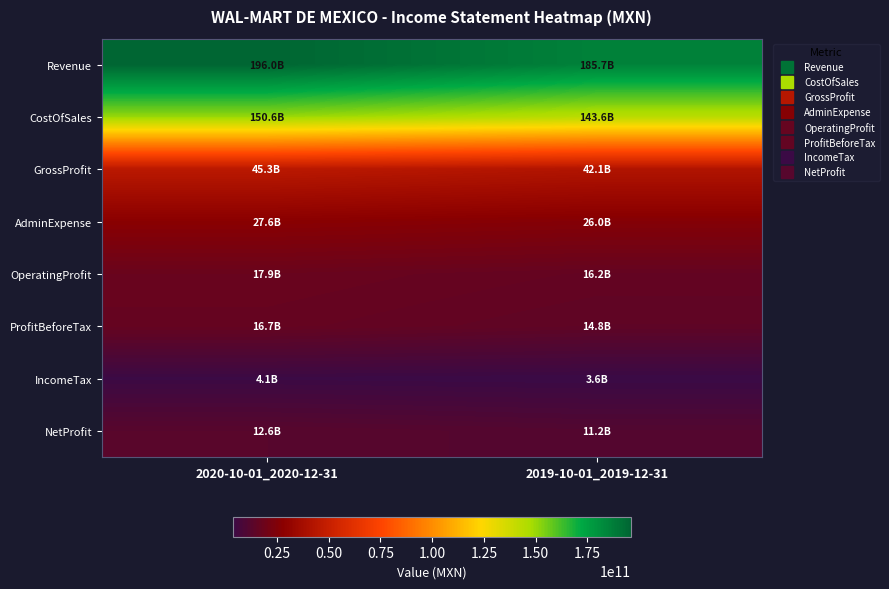

Which series has the largest total across all categories?

Revenue